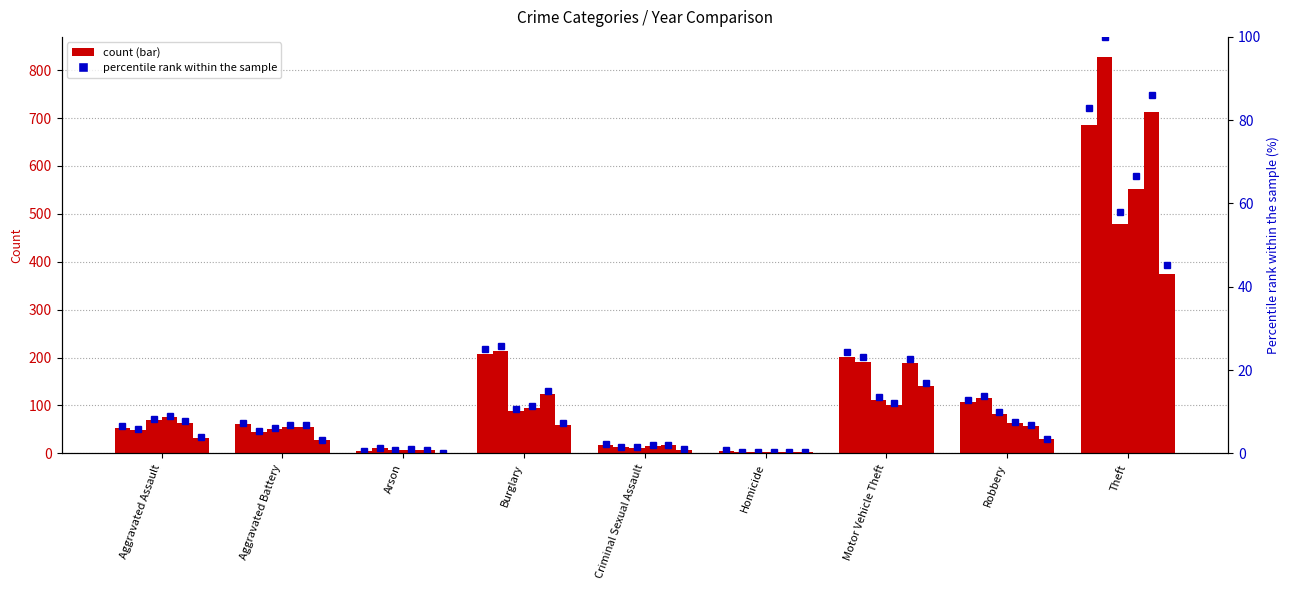

What is the difference between the 2016 values at Arson and Theft?

82.2